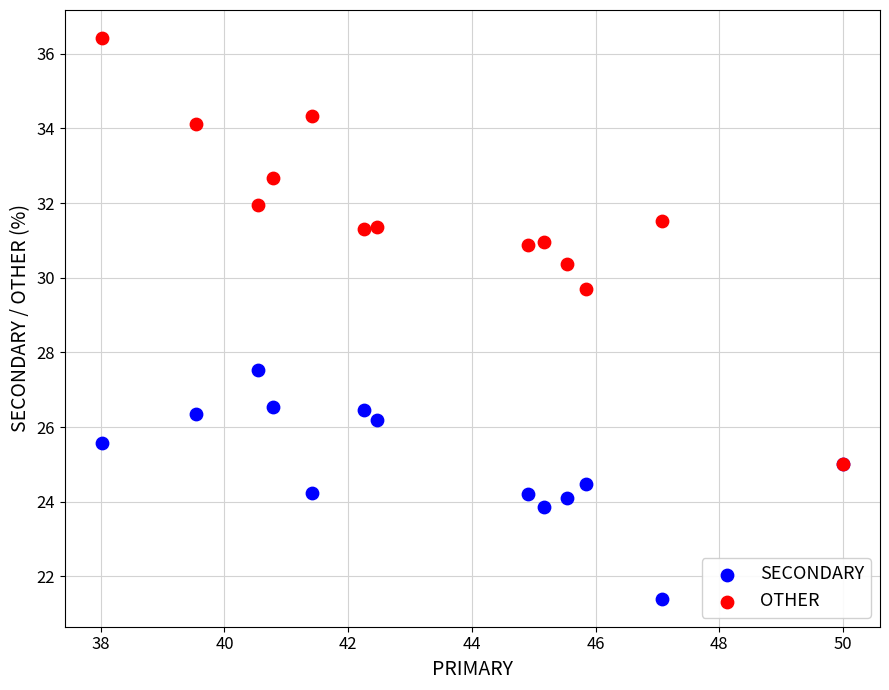

Across all series, what Y value is closest to 28?

27.5